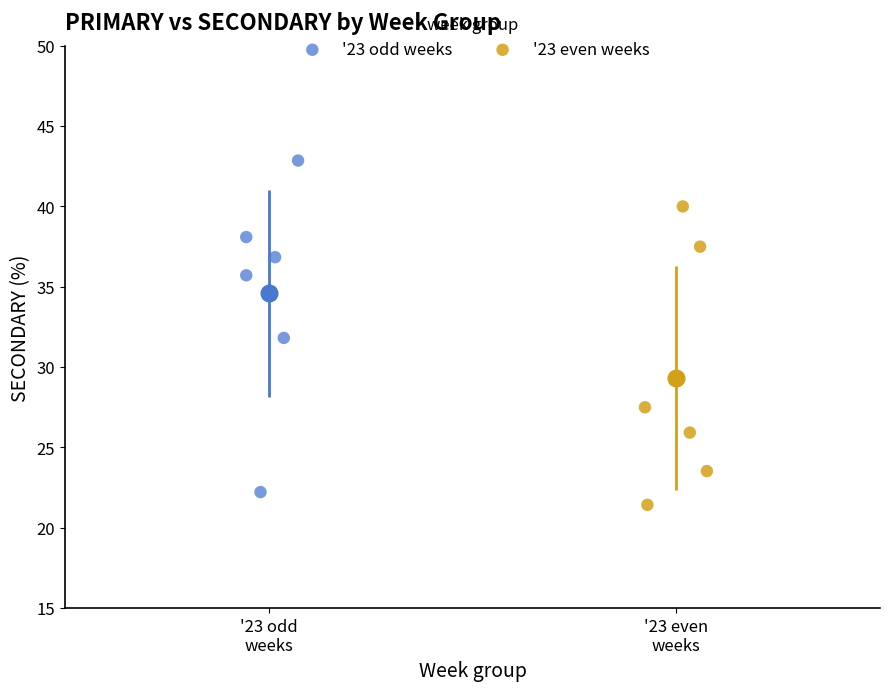

Which series contains the highest Y value?

'23 odd weeks